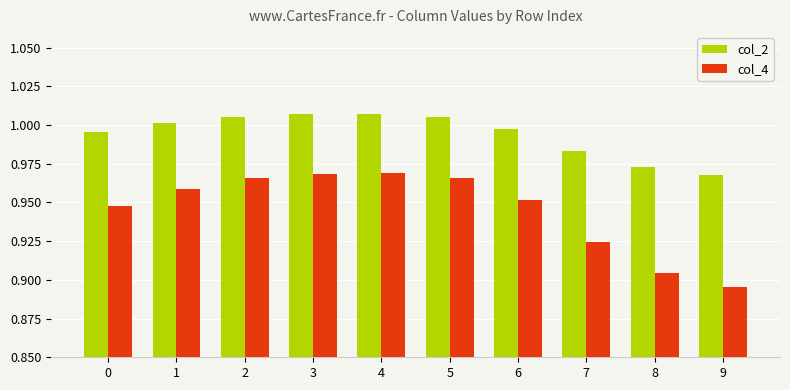

At 3, list the series in order from largest to smallest.

col_2, col_4